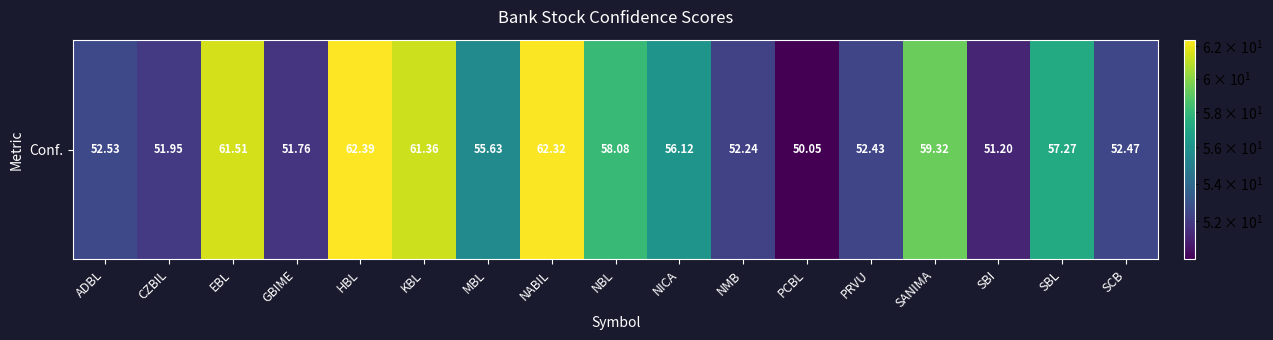

List the labels in order of value, largest first.

HBL, NABIL, EBL, KBL, SANIMA, NBL, SBL, NICA, MBL, ADBL, SCB, PRVU, NMB, CZBIL, GBIME, SBI, PCBL